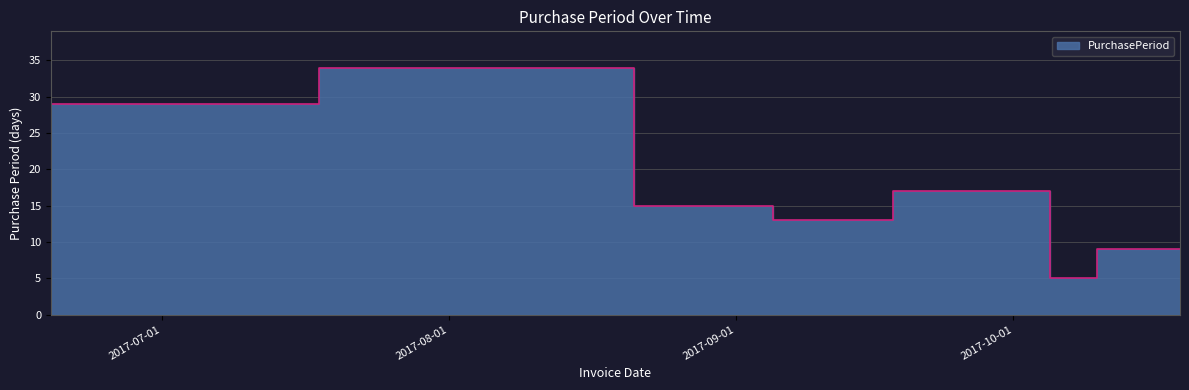

Where is the first local maximum?

2017-08-21